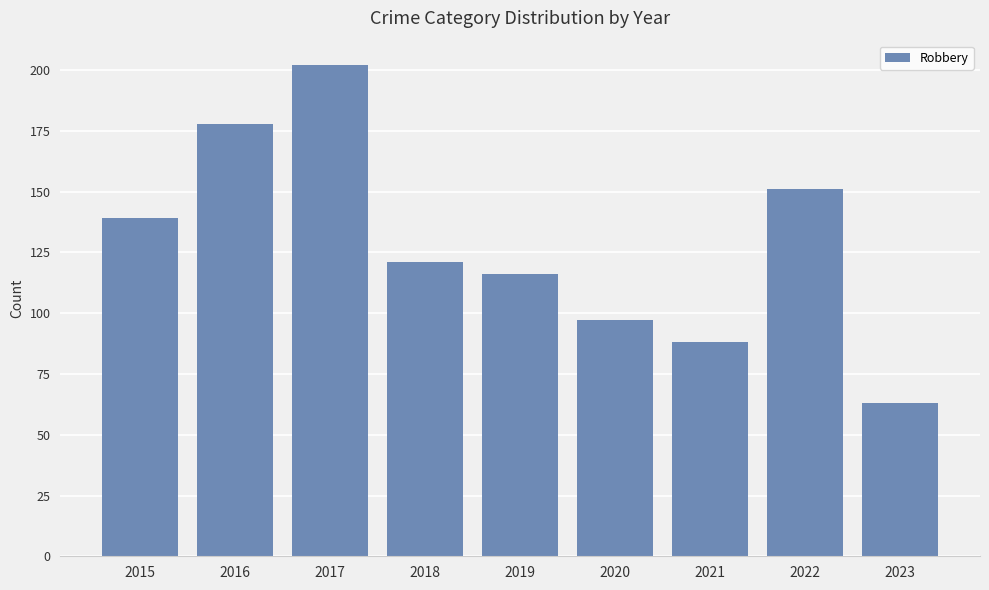

What is the value of the 3rd bar from the left?

202